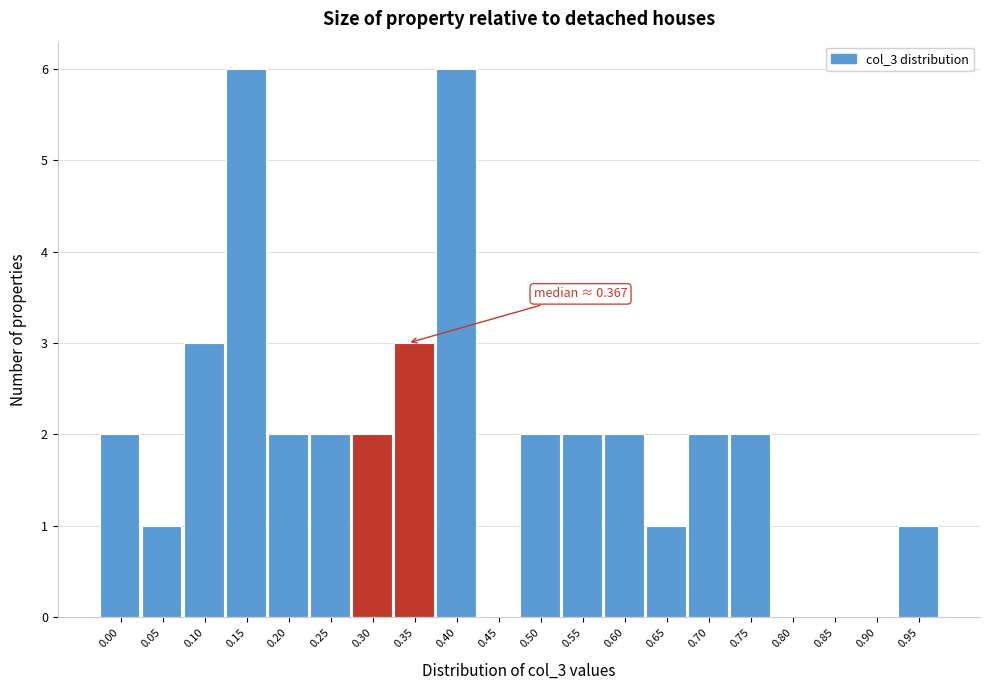

Reading left to right, extract all data points from this chart.

0.00=2	0.05=1	0.10=3	0.15=6	0.20=2	0.25=2	0.30=2	0.35=3	0.40=6	0.45=0	0.50=2	0.55=2	0.60=2	0.65=1	0.70=2	0.75=2	0.80=0	0.85=0	0.90=0	0.95=1